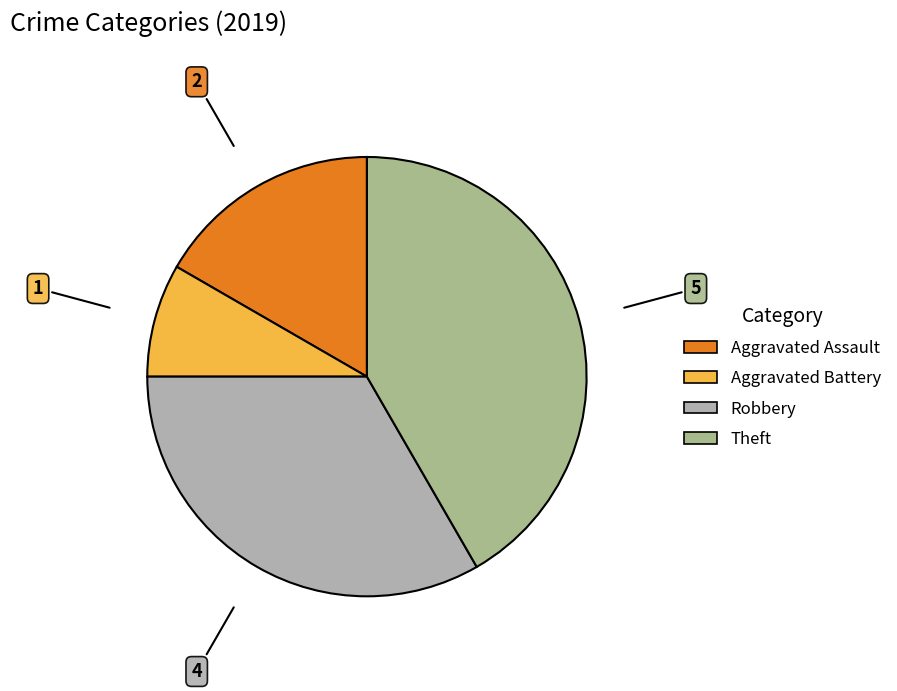

How many segments does this pie chart have?

4